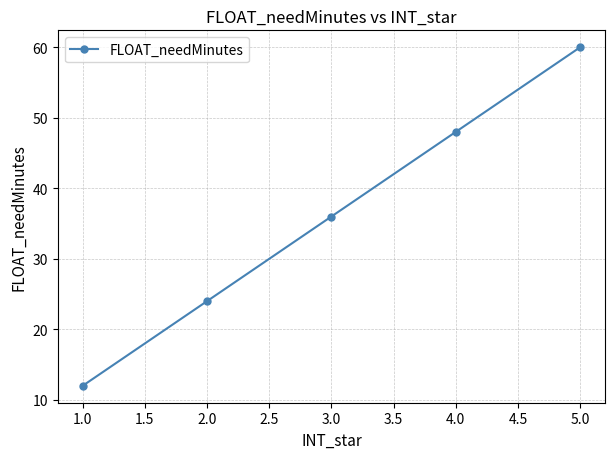

What is the difference between the values at 2.0 and 1.0?

12